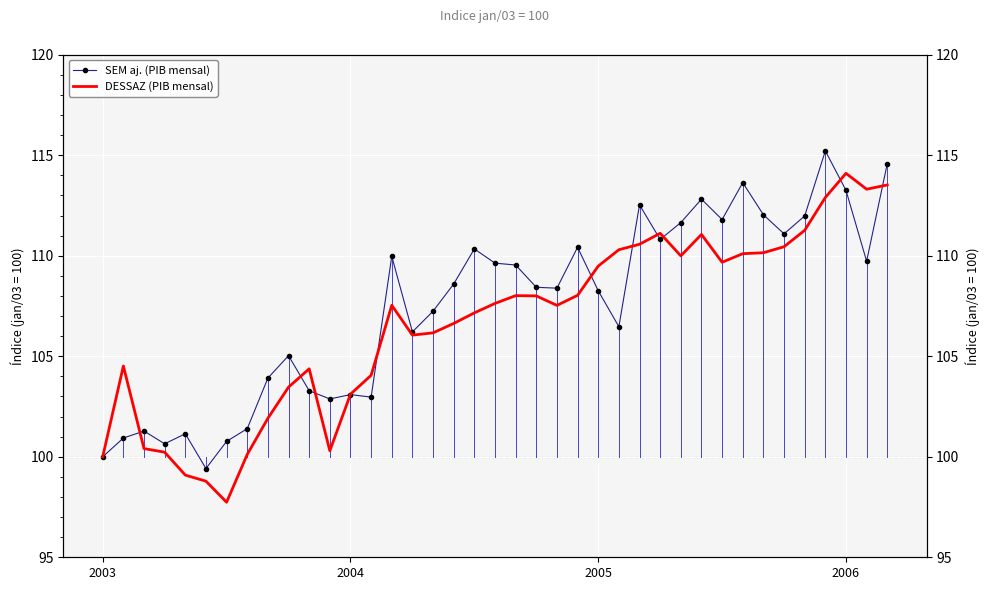

At which category is the sum across all series the highest?

35